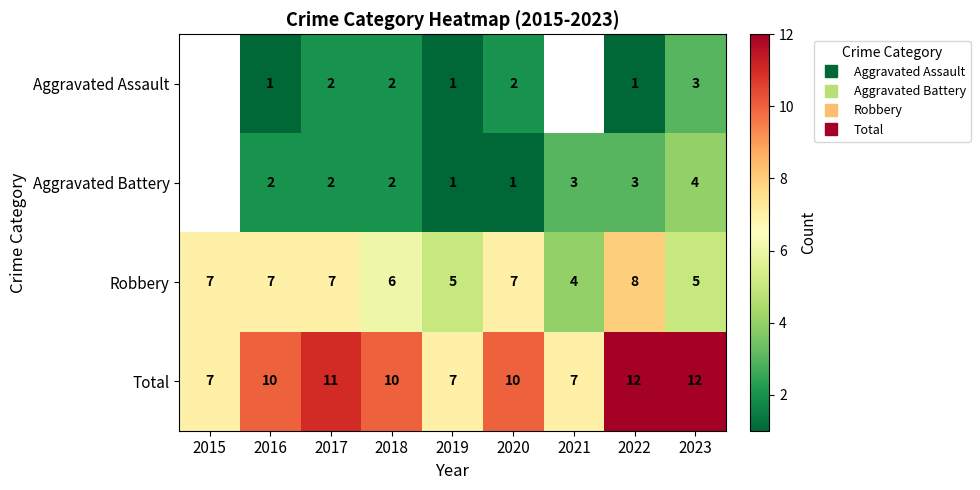

Which series has the largest range (max minus min)?

Total